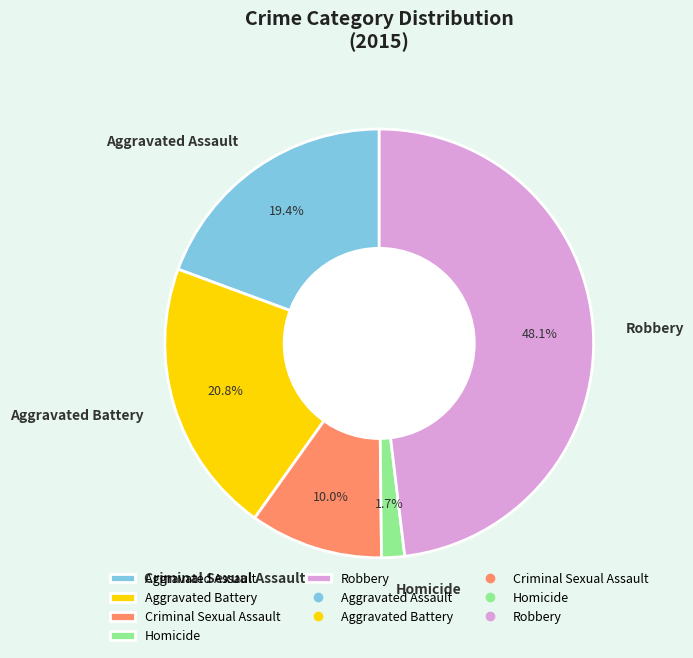

How many segments does this pie chart have?

5